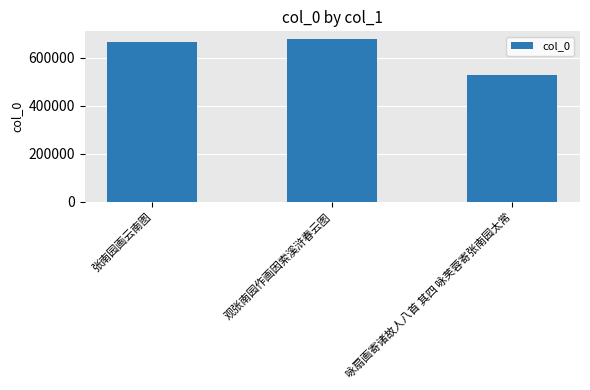

What is the greatest value displayed?

675033